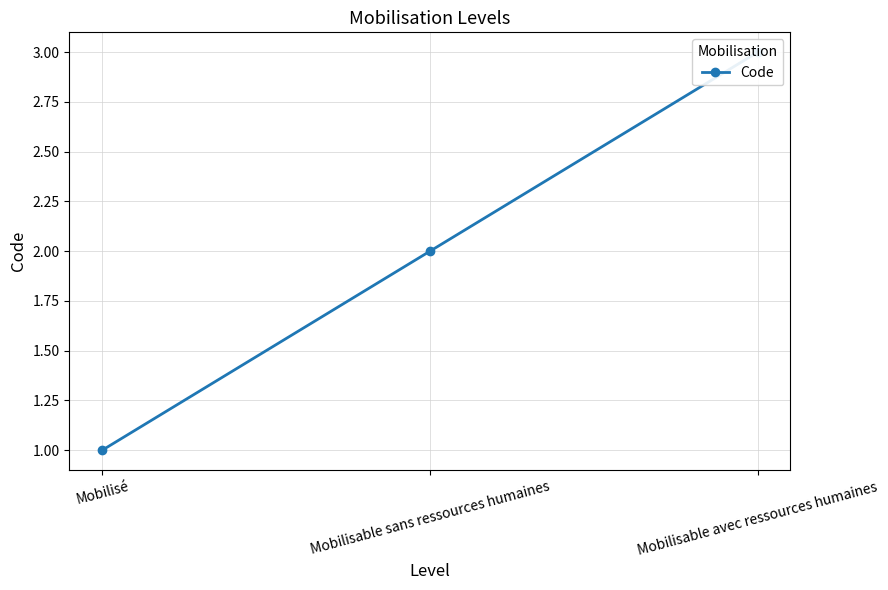

Count the values in the range 1 to 3.

3